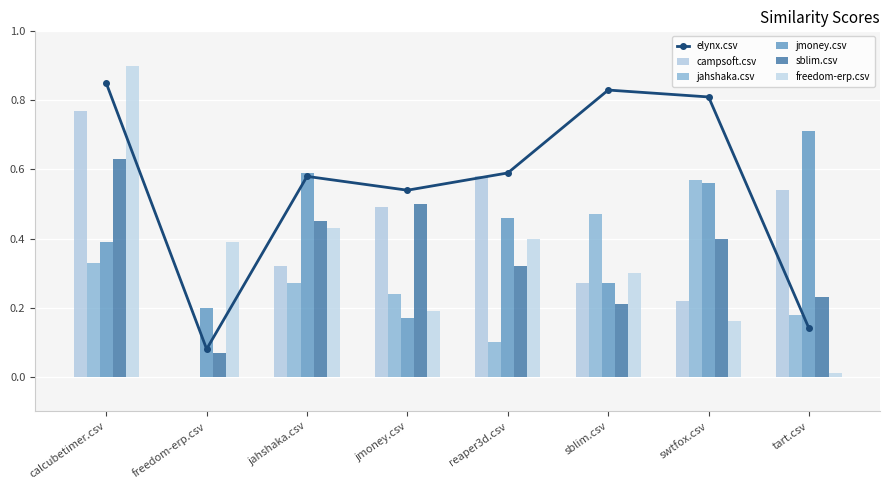

What is the difference between the sblim.csv values at tart.csv and jmoney.csv?

0.3